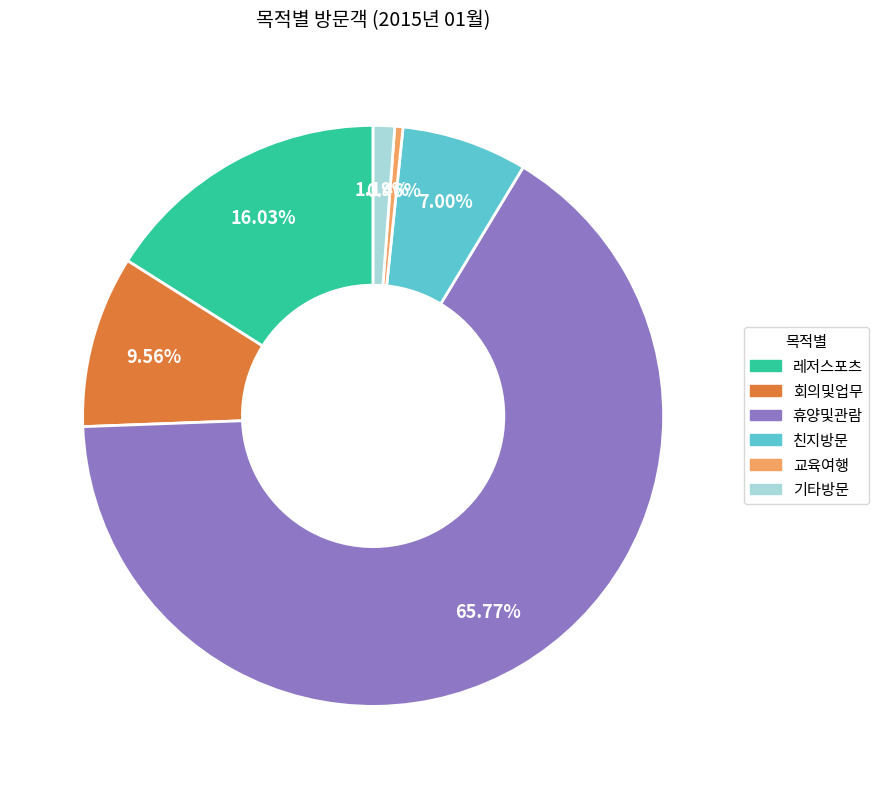

Does 휴양및관람 account for over 50% of the chart?

Yes